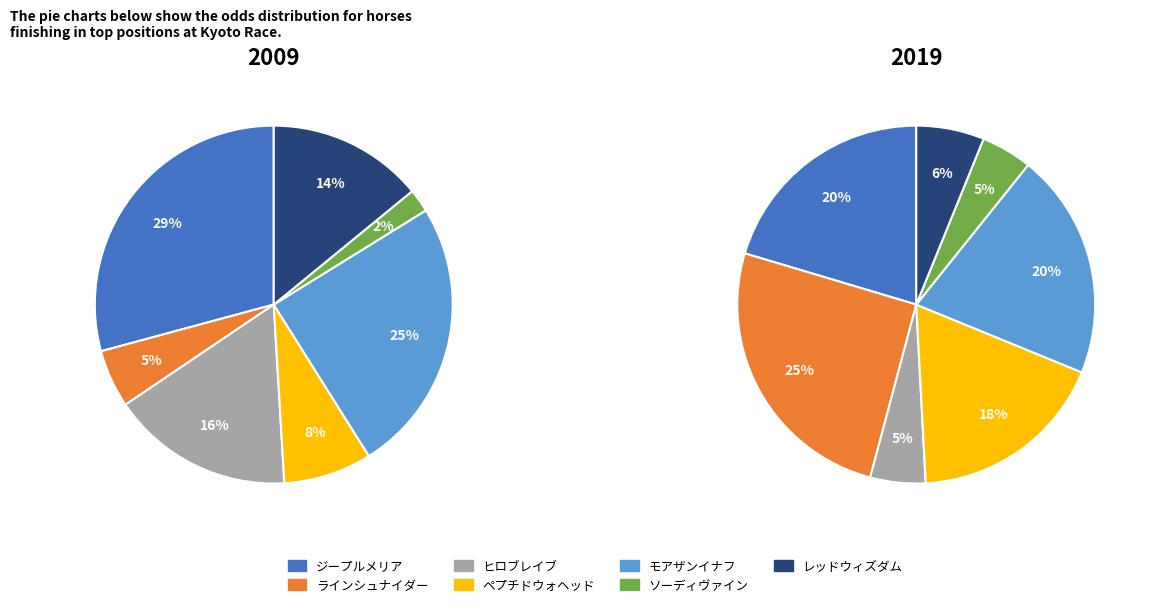

How many slices are in this pie chart?

7